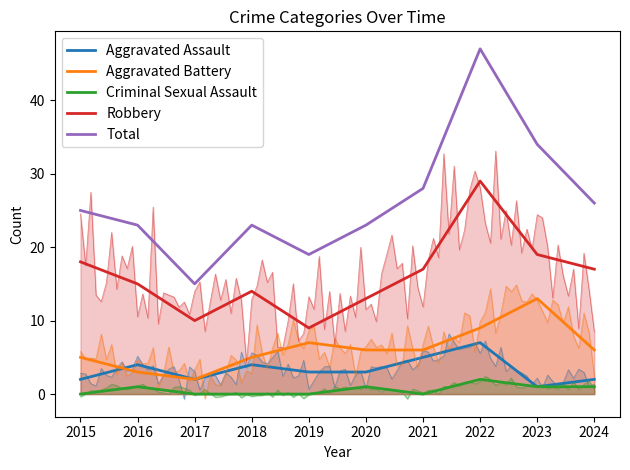

How many values in the Aggravated Assault series exceed 3?

4